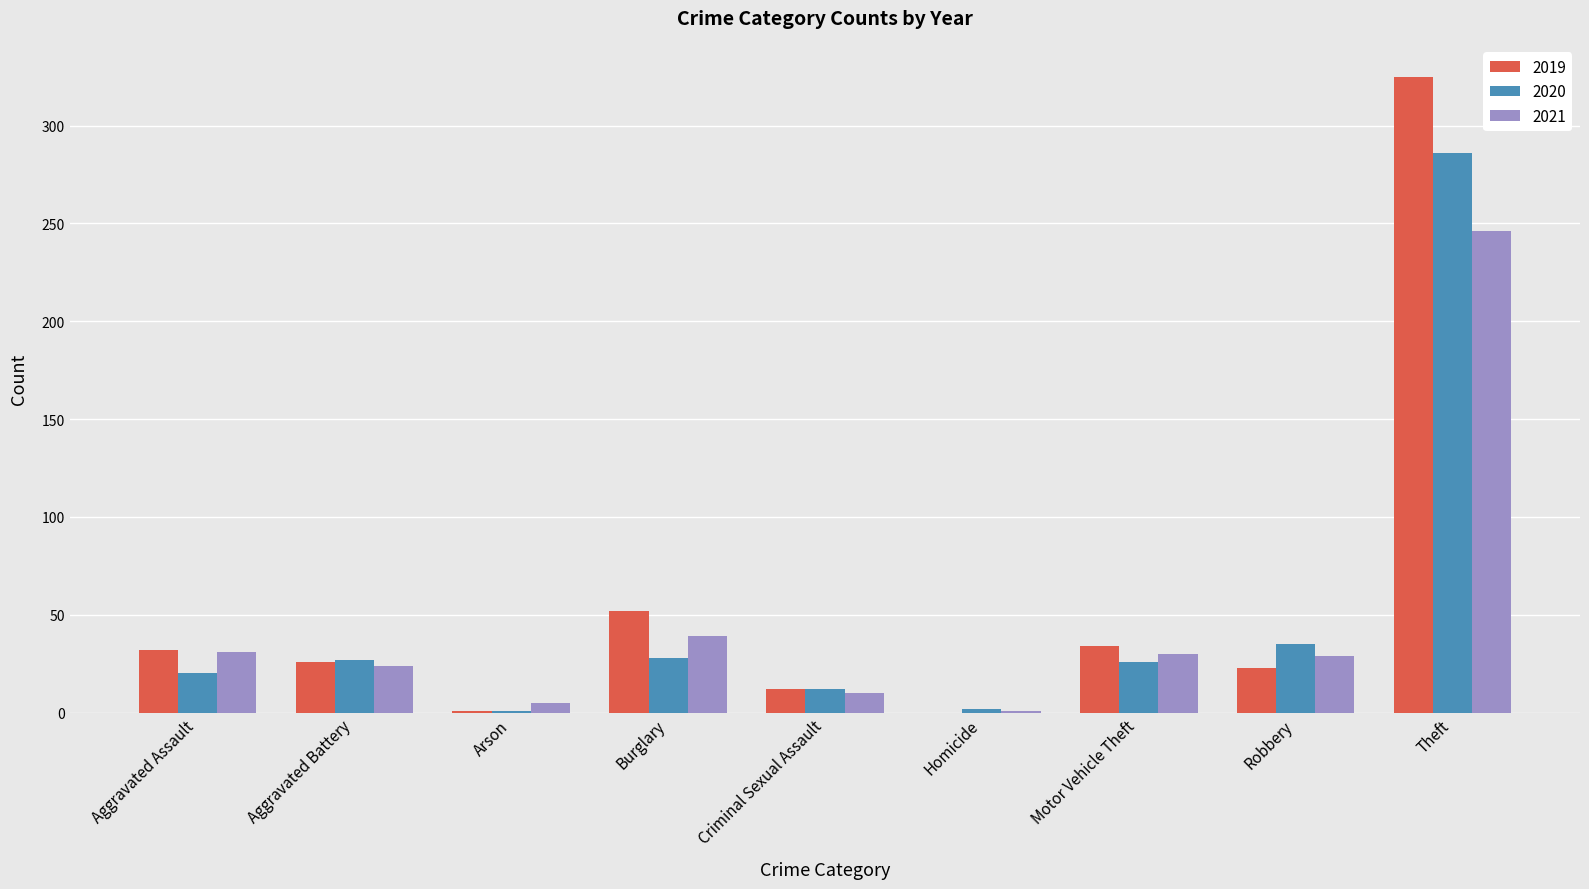

At which label is 2020 closest to 143?

Robbery